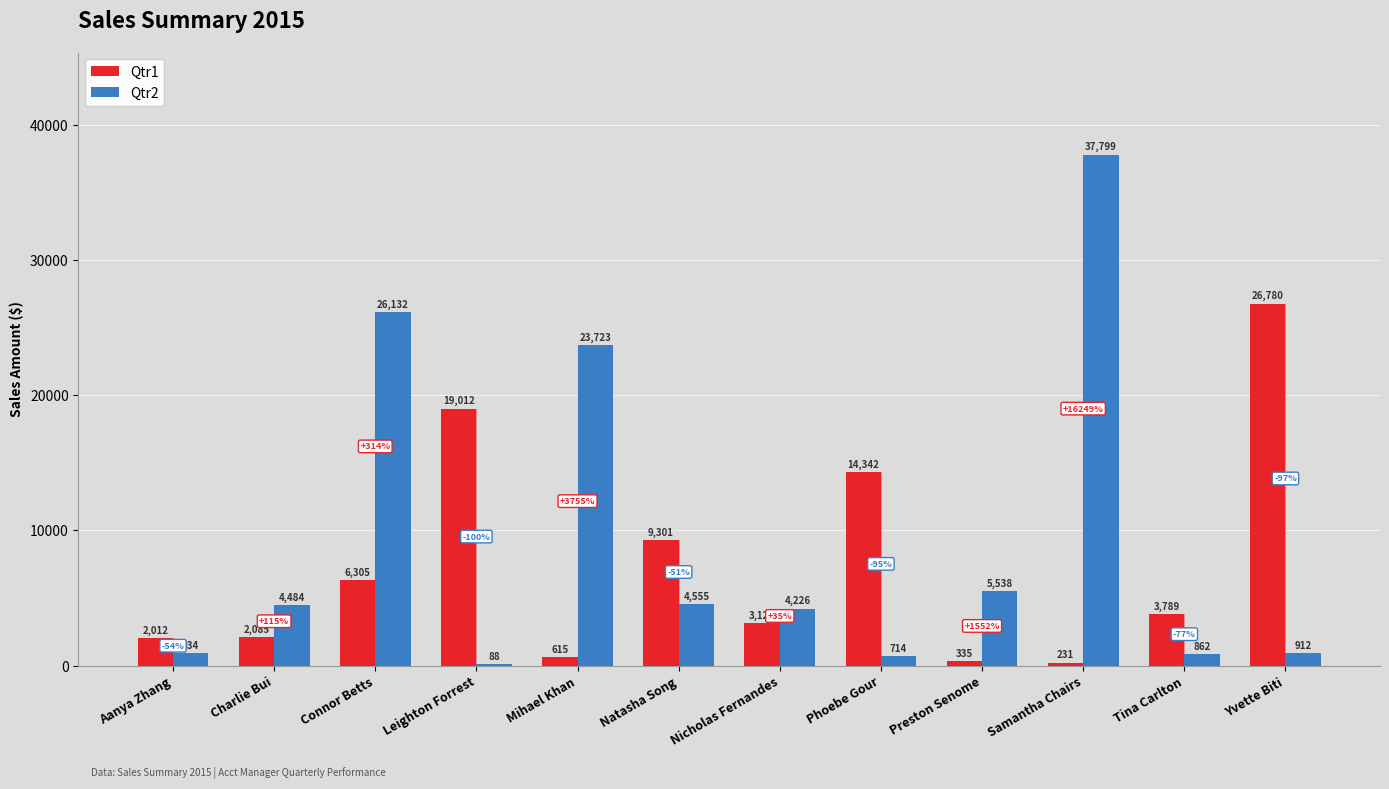

Are the bars grouped side by side (vs. stacked)?

Yes